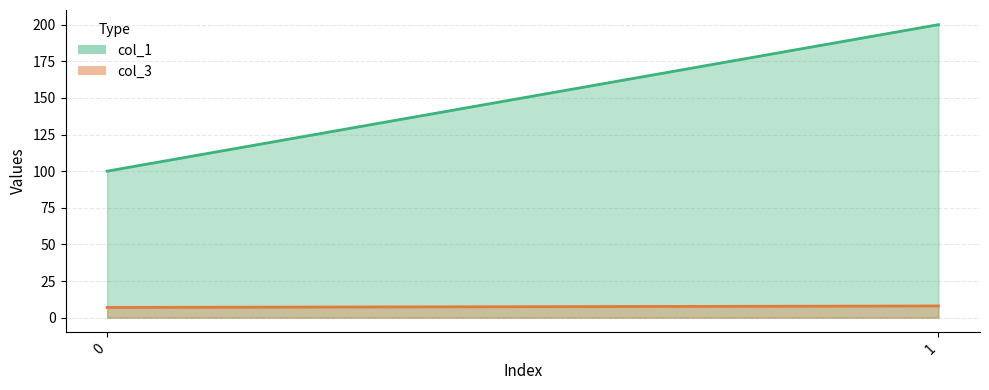

What is the sum of all col_1 values?

300